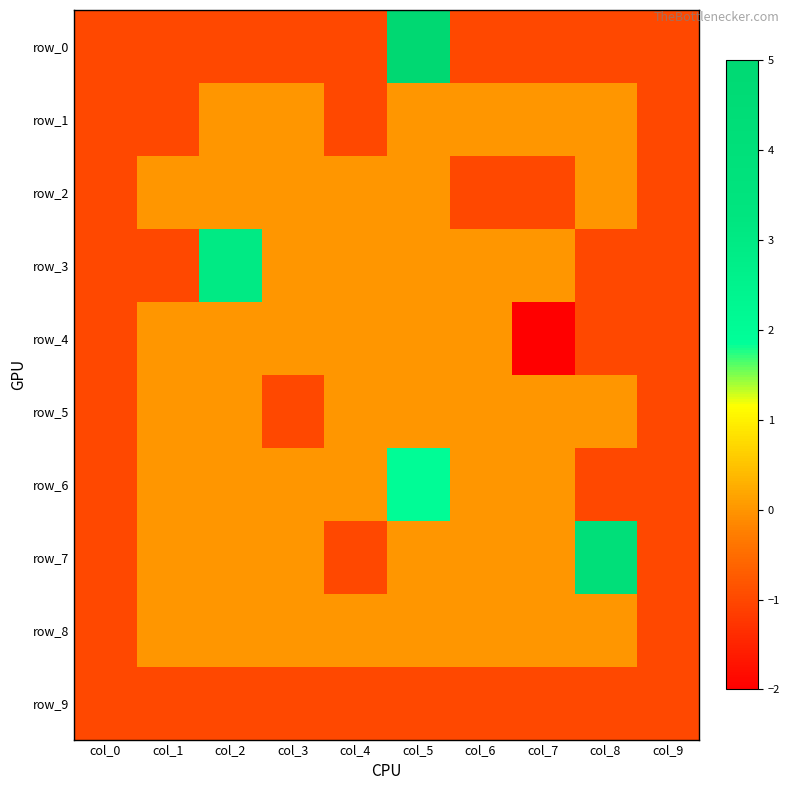

At which label is row_2 closest to 0?

col_1